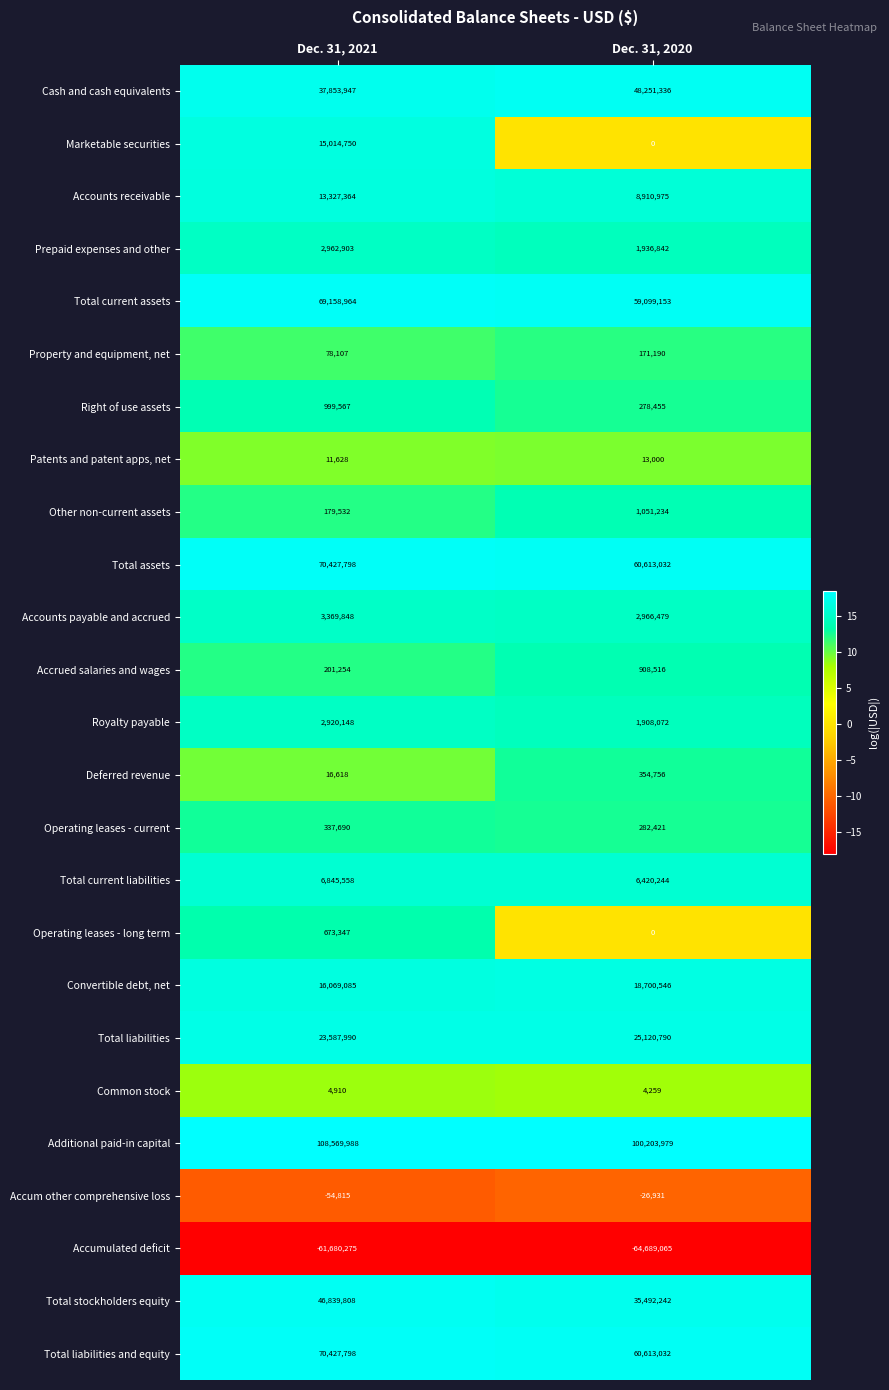

Where is Patents and patent apps, net nearest to the value 12314?

Dec. 31, 2021